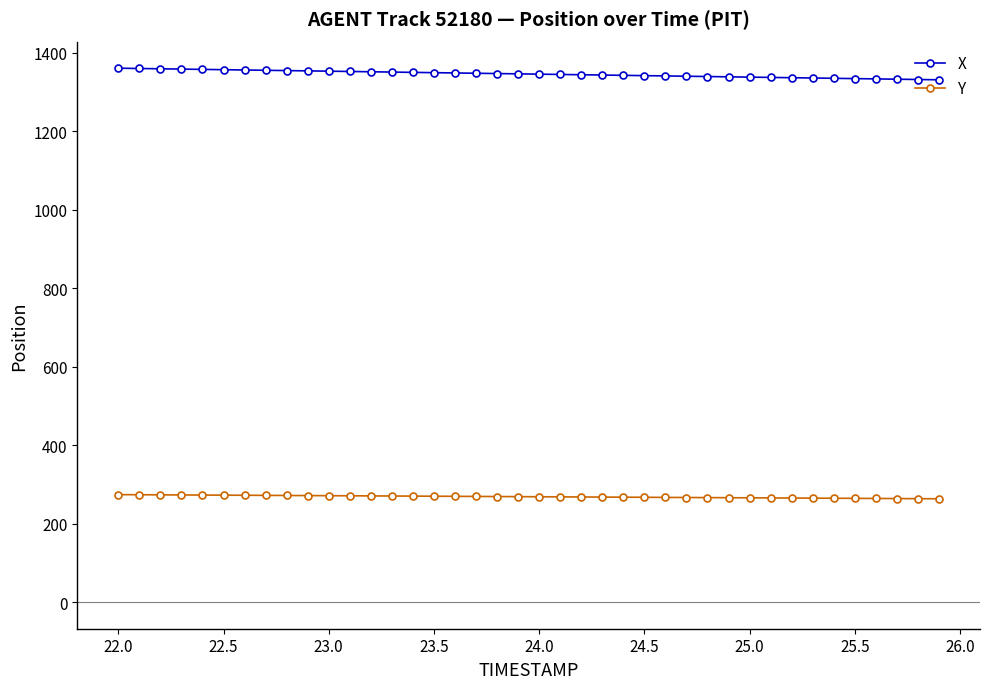

True or false: X and Y cross at least once.

False